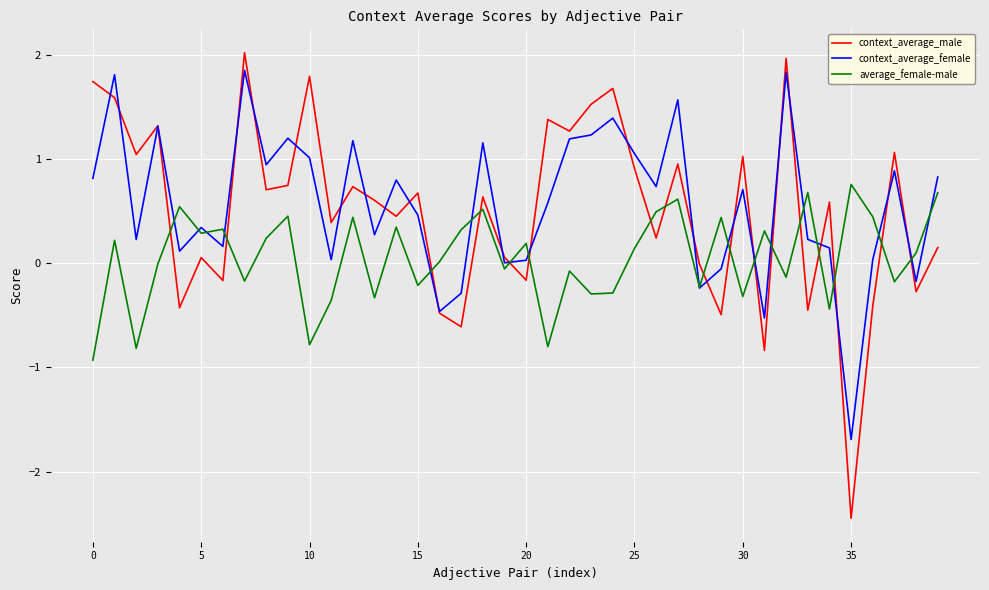

Which series has the widest spread of values?

context_average_male